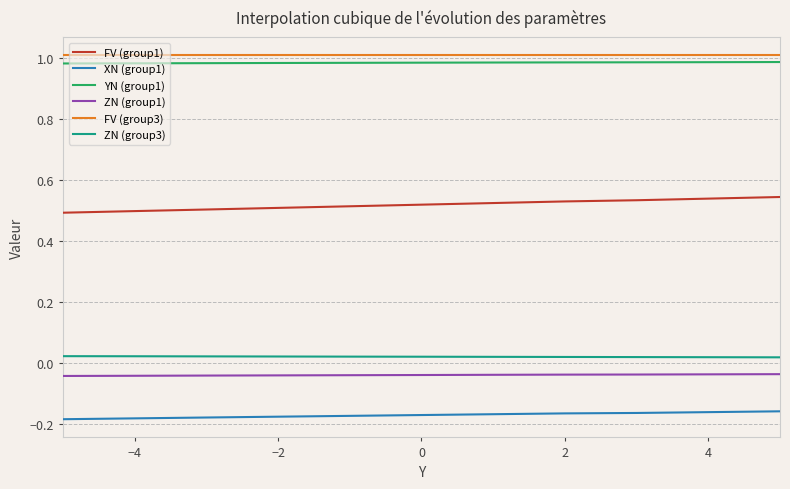

True or false: YN (group1) and ZN (group1) cross at least once.

False